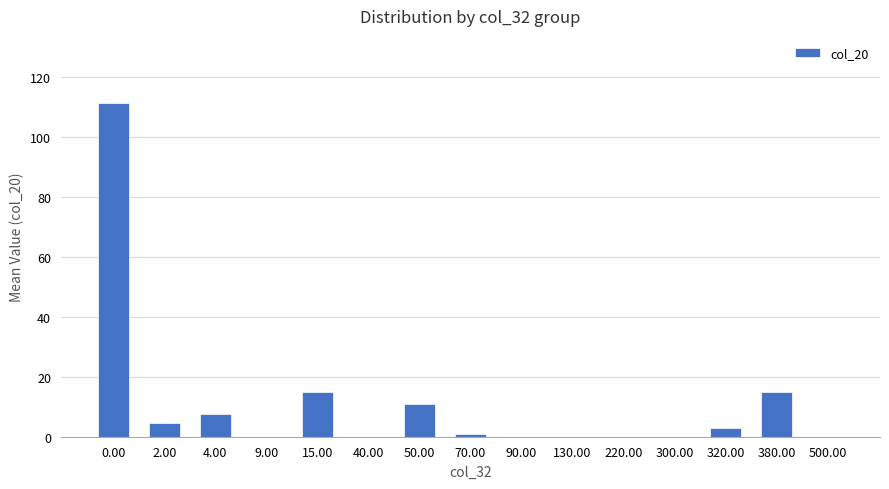

The chart shows a value of 3.0 at 50.00. True or false?

False